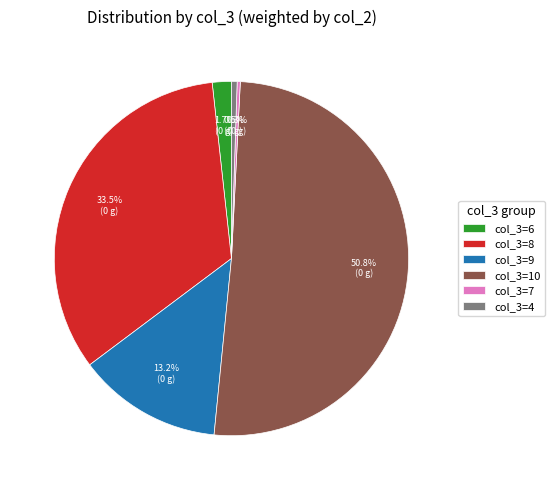

Approximately how many times larger is the value at col_3=7 compared to col_3=4?

0.6